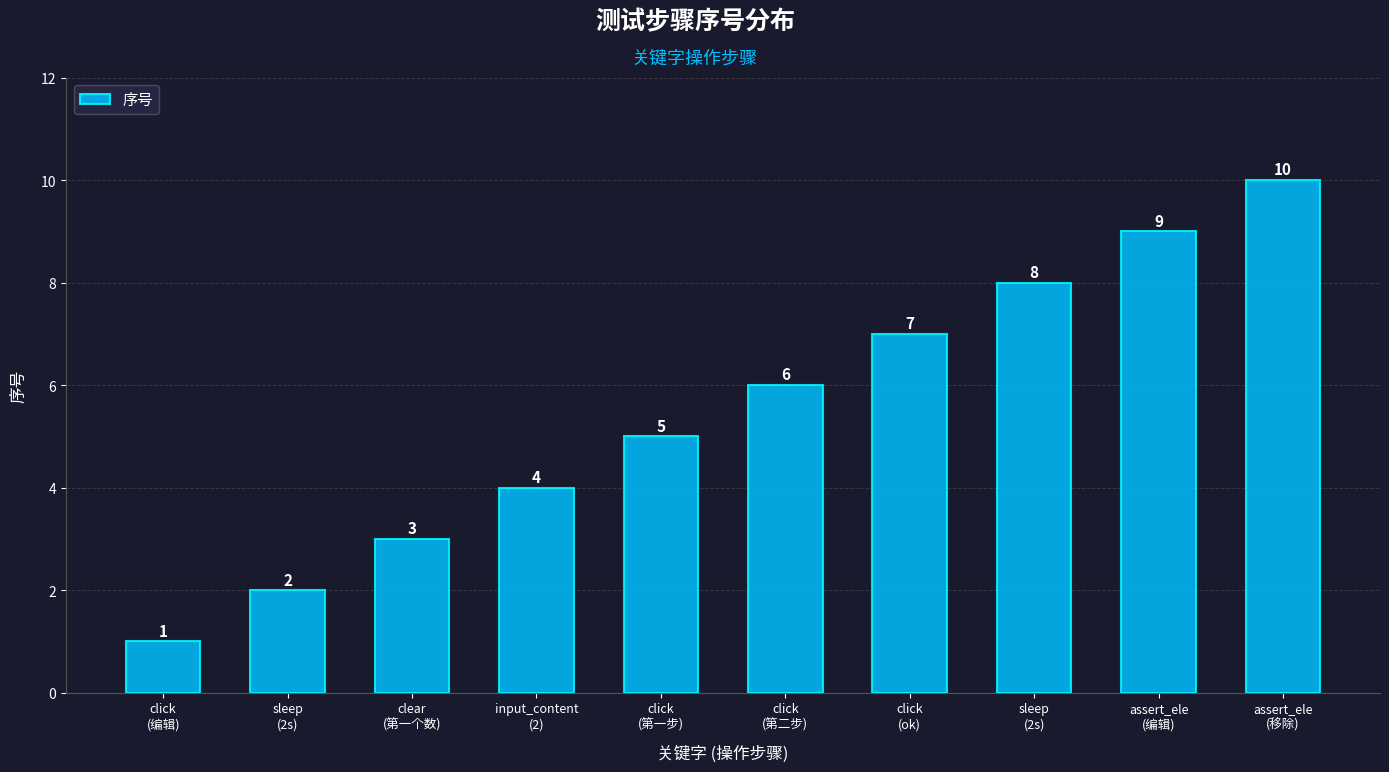

At which category does the chart reach its minimum across all series?

click
(编辑)